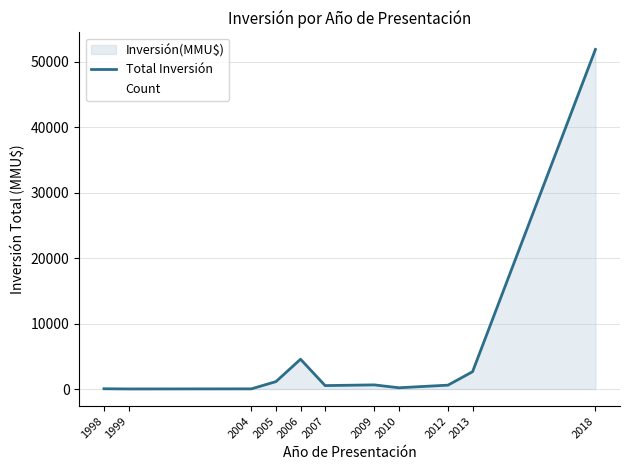

Where is the data nearest to the value 25940?

2006